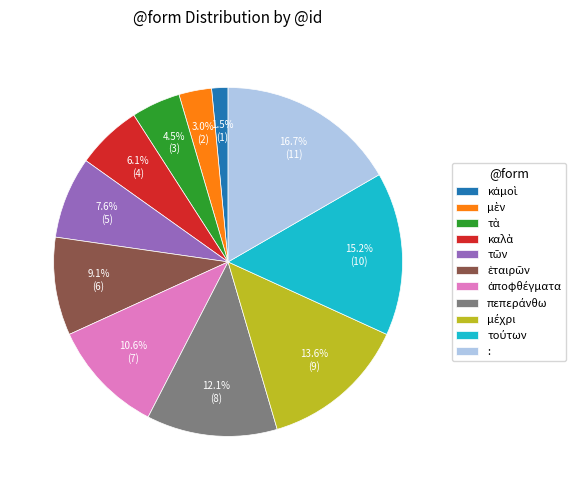

Does any single category account for the majority?

No